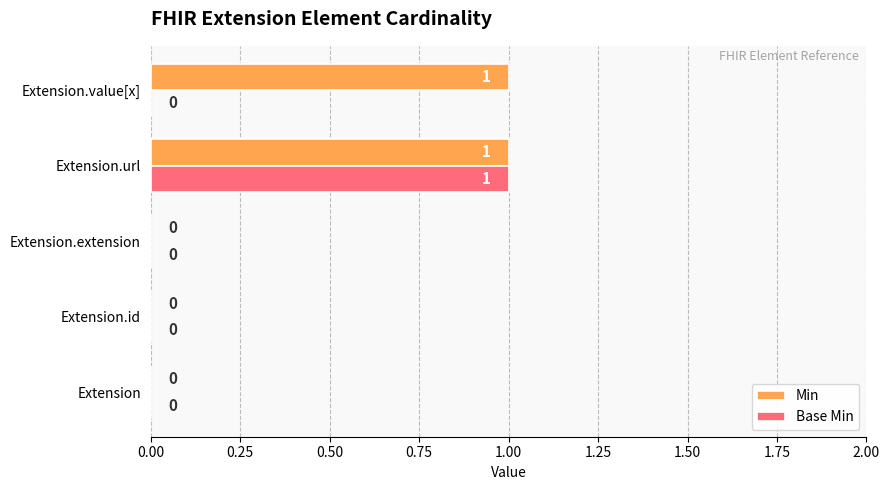

Between Extension.id and Extension.value[x], which series saw the biggest shift?

Min